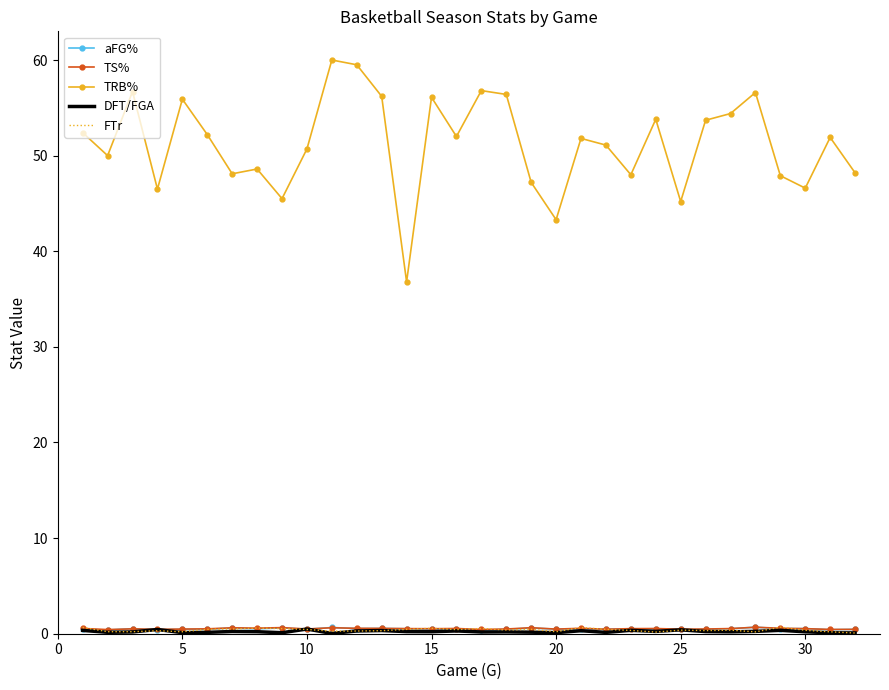

Which series has the largest total across all categories?

TRB%